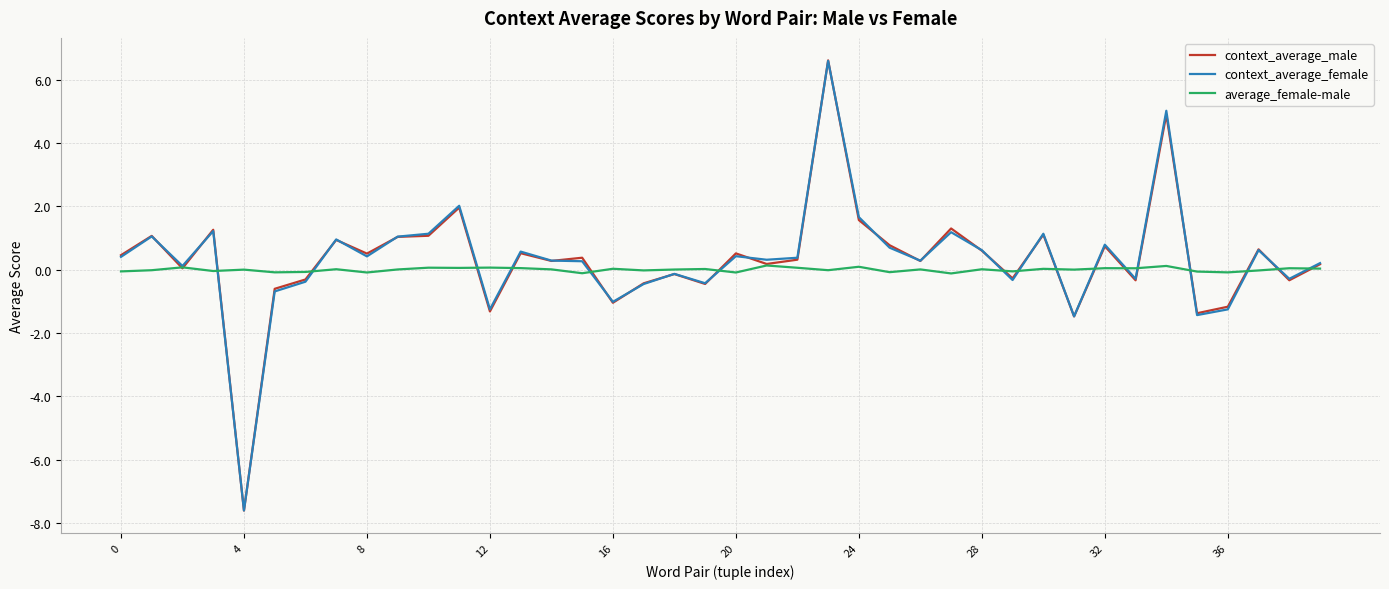

Does the chart display data point markers on the line(s)?

No